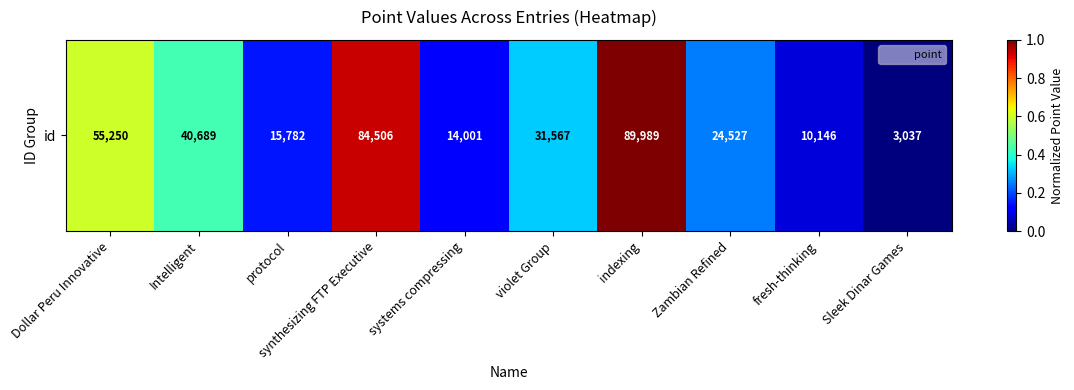

Reading left to right, transcribe all the data shown in this chart.

0.6	0.4	0.1	0.9	0.1	0.3	1.0	0.2	0.1	0.0